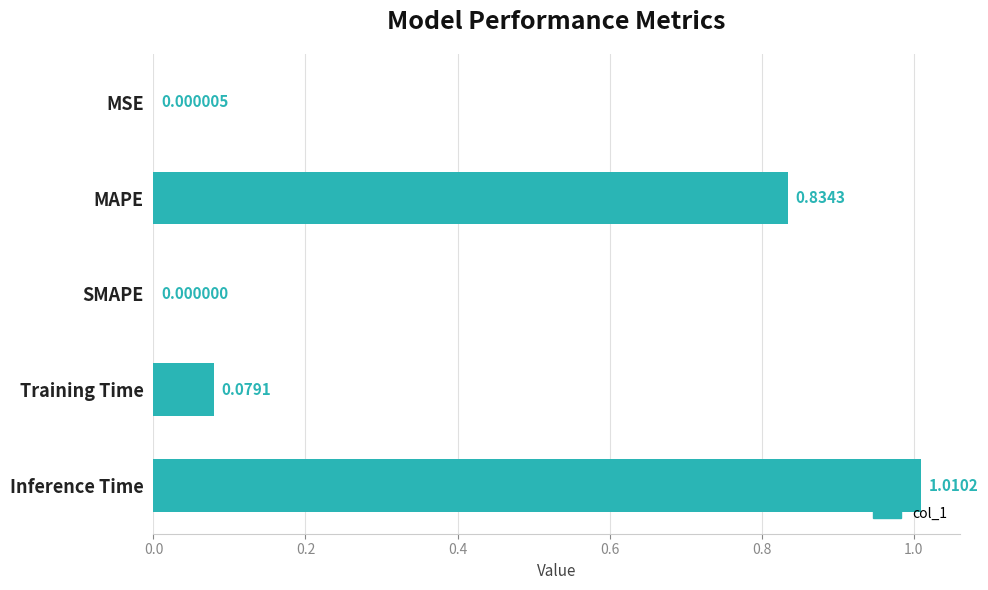

At which label is the value closest to 0?

SMAPE